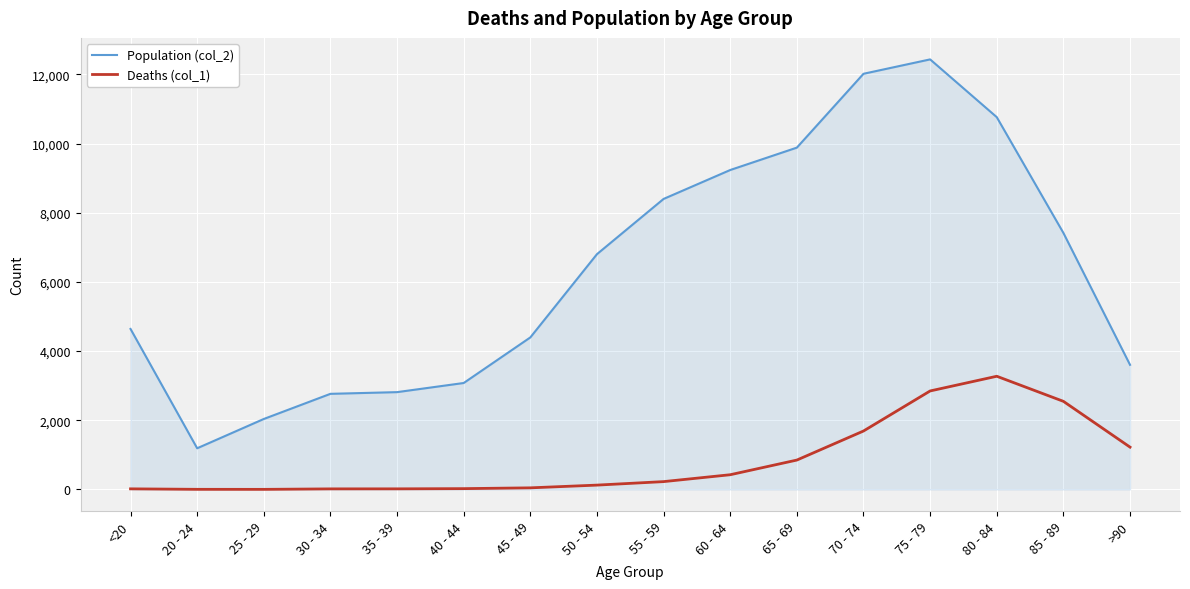

Which series has the widest spread of values?

Population (col_2)